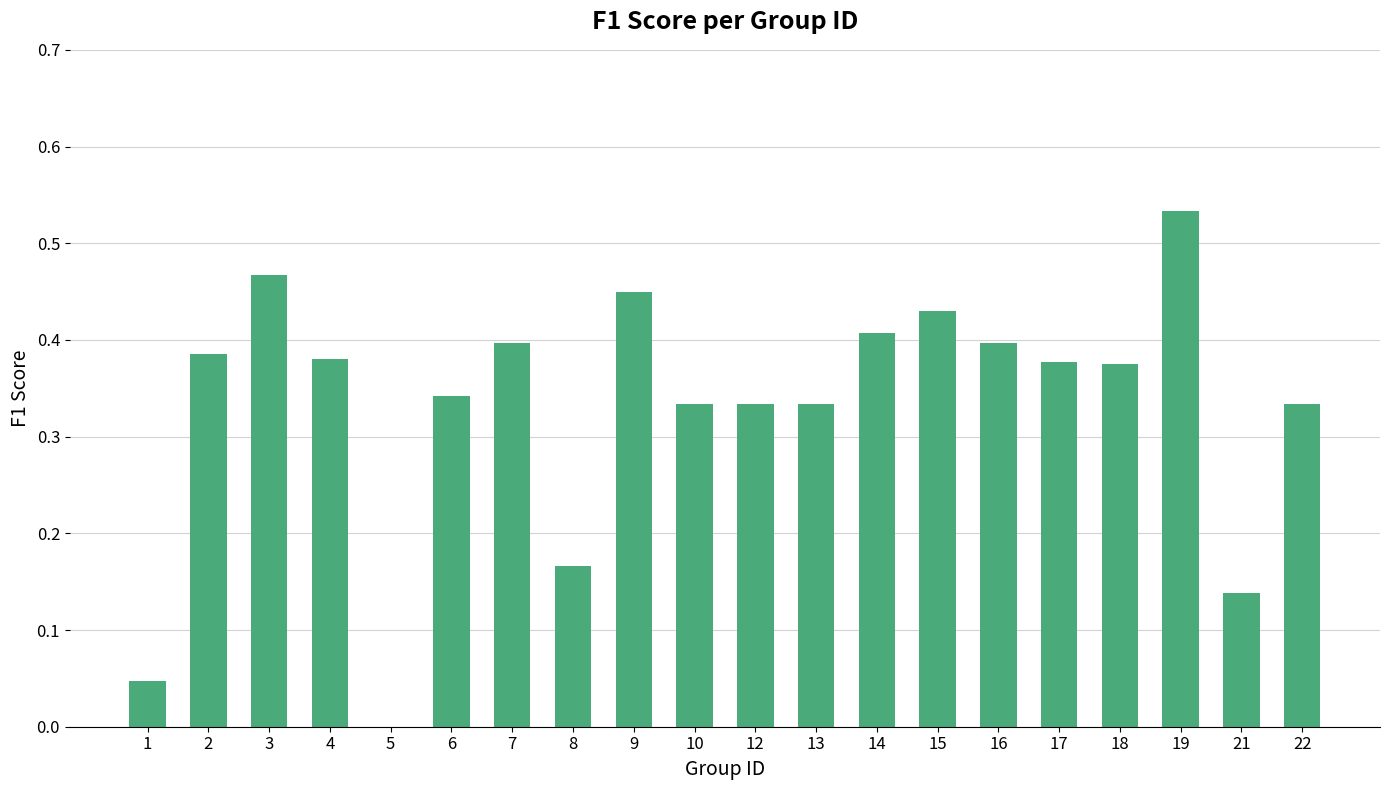

Which category has the highest value across all series?

19